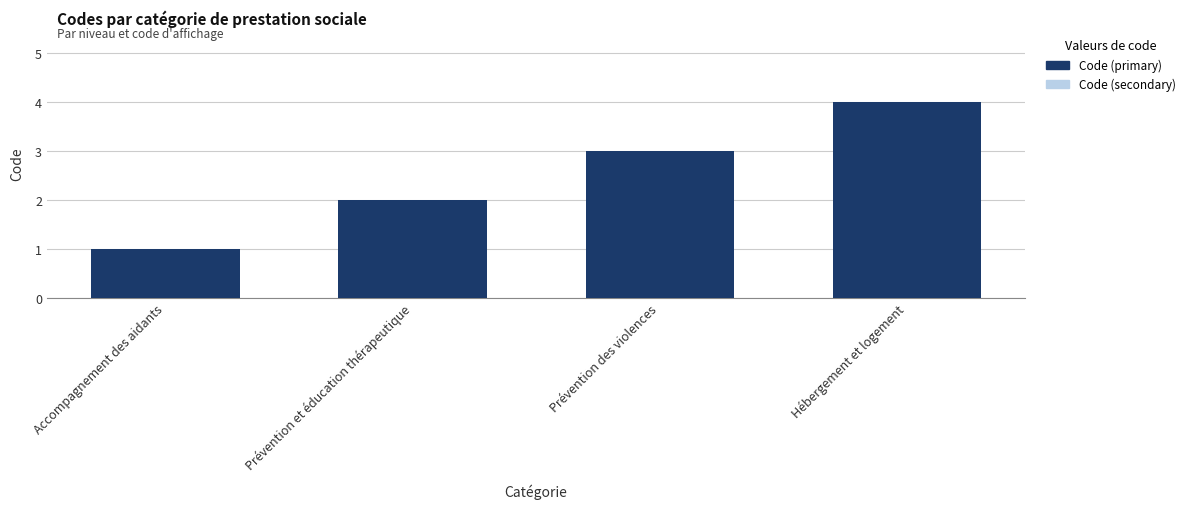

Is it true that Code (secondary) equals 1 at Accompagnement des aidants?

True